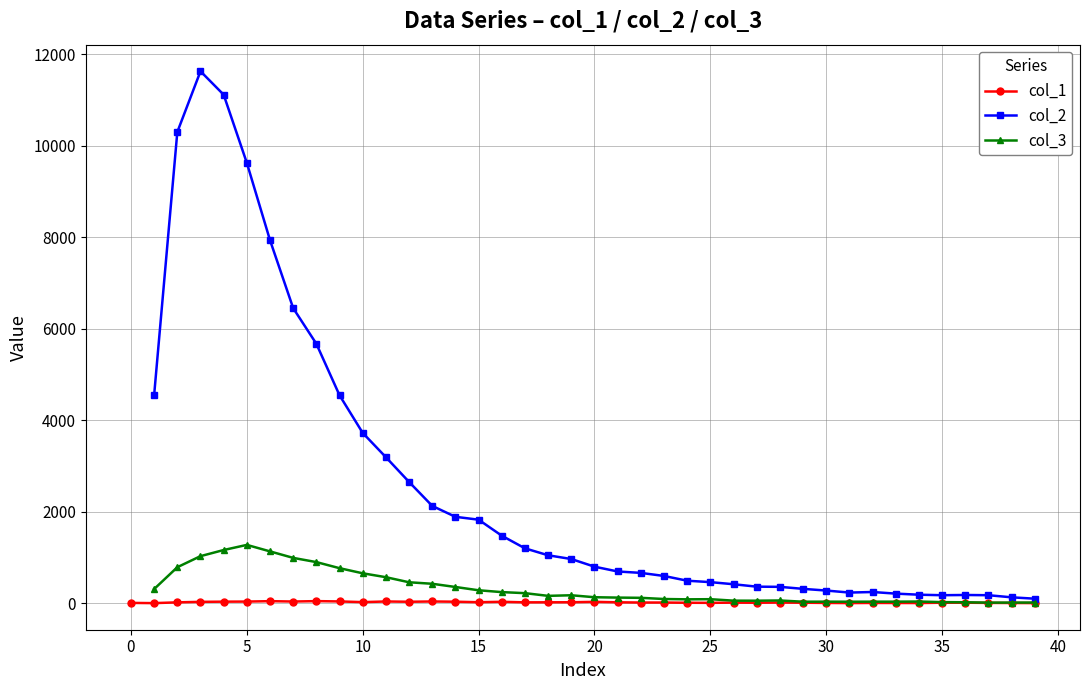

What is the lowest value of the col_1 series?

4